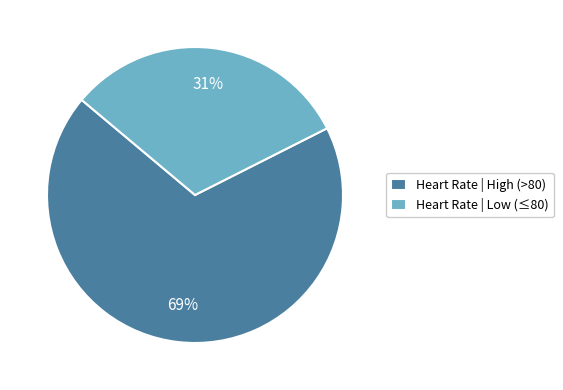

To the nearest percent, what percentage of the pie is Heart Rate | Low (≤80)?

31%